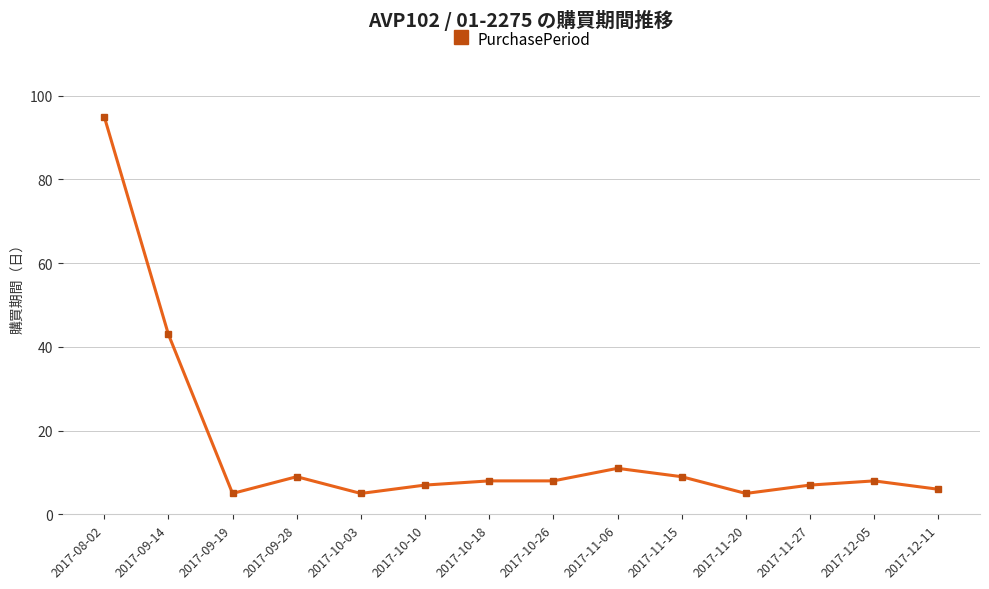

True or false: there are more than 0 points higher than both neighbors.

True